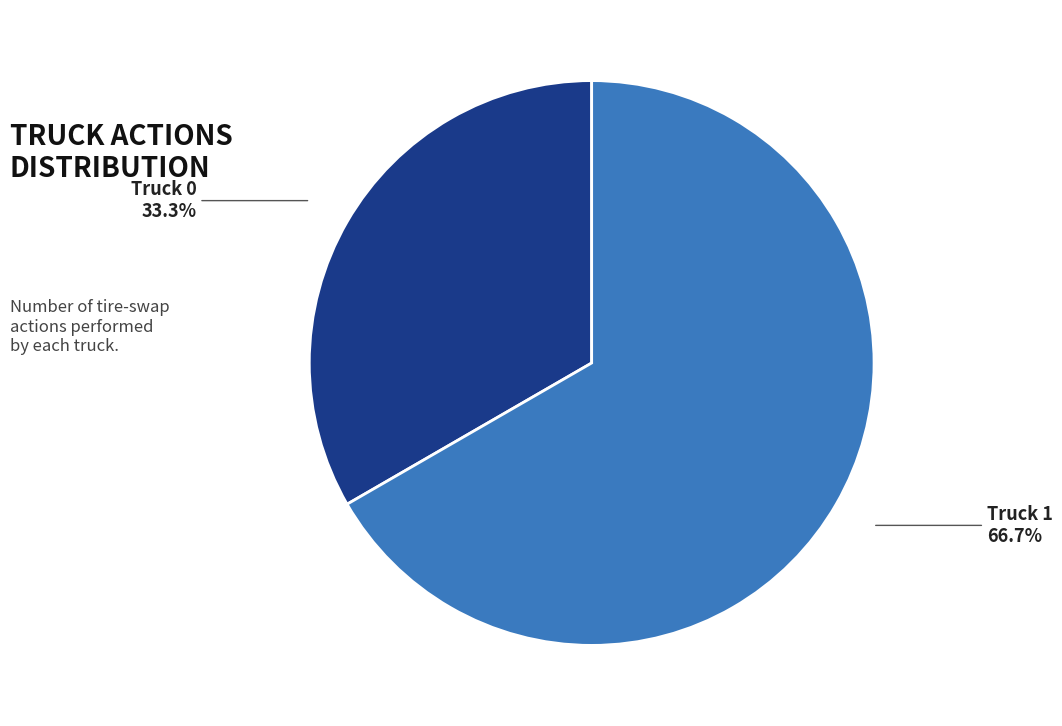

True or false: Truck 1 accounts for 57% of the total.

False